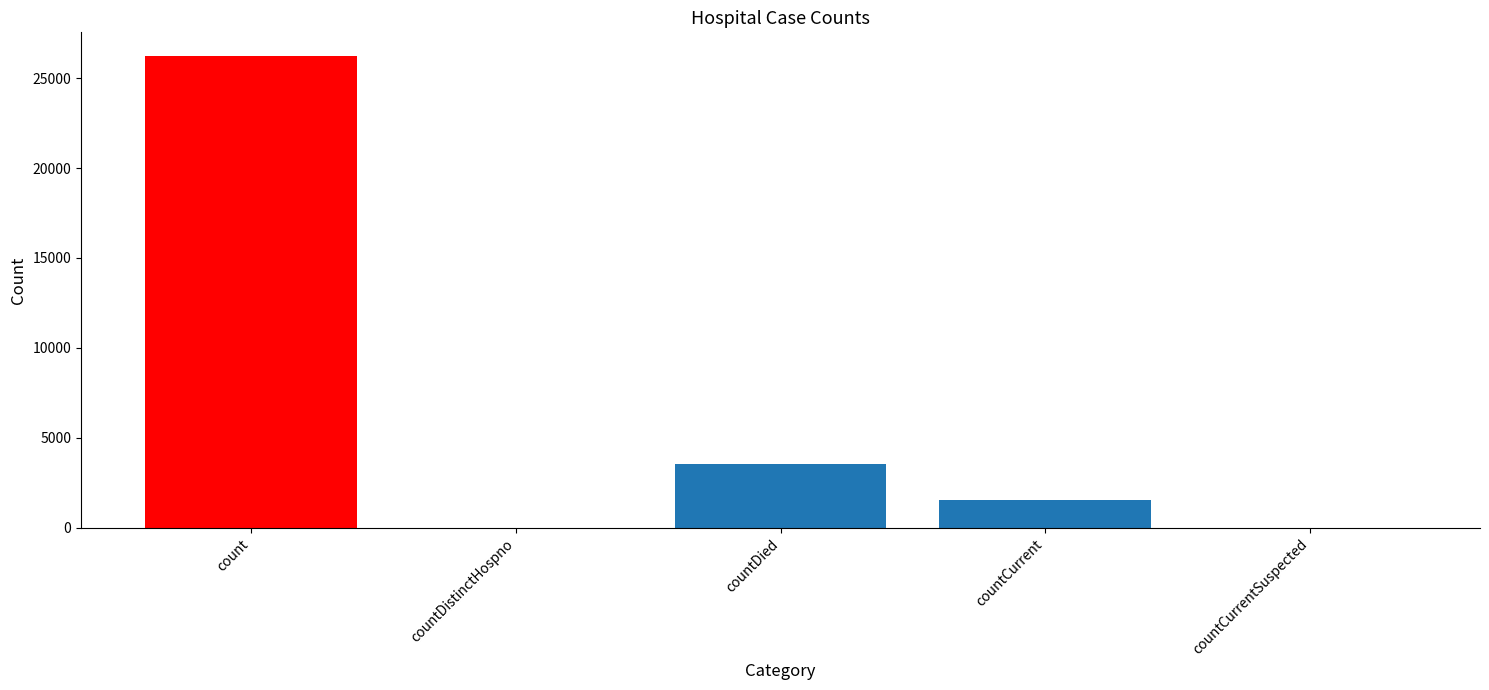

What is the change in value from countDied to countCurrentSuspected?

-3533